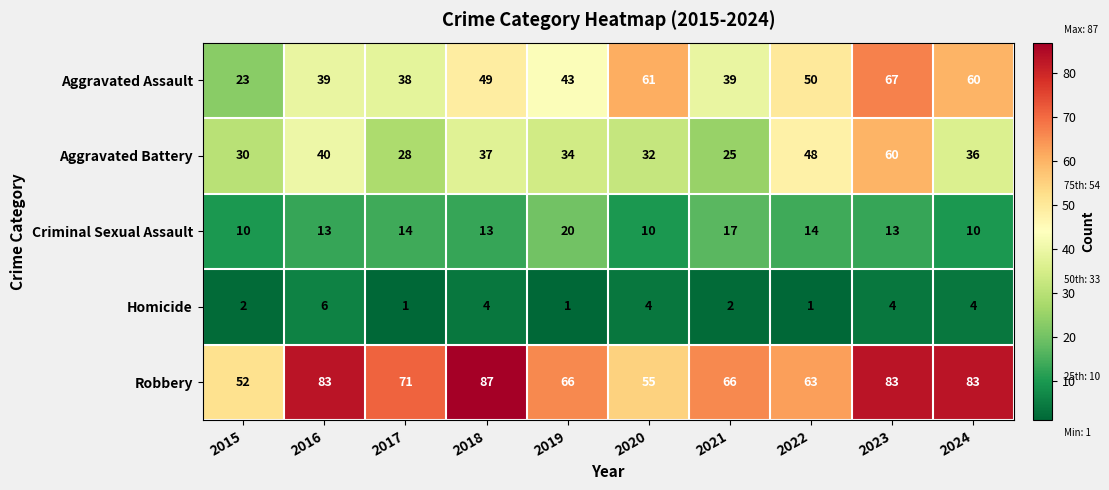

How many data points does each series have?

10